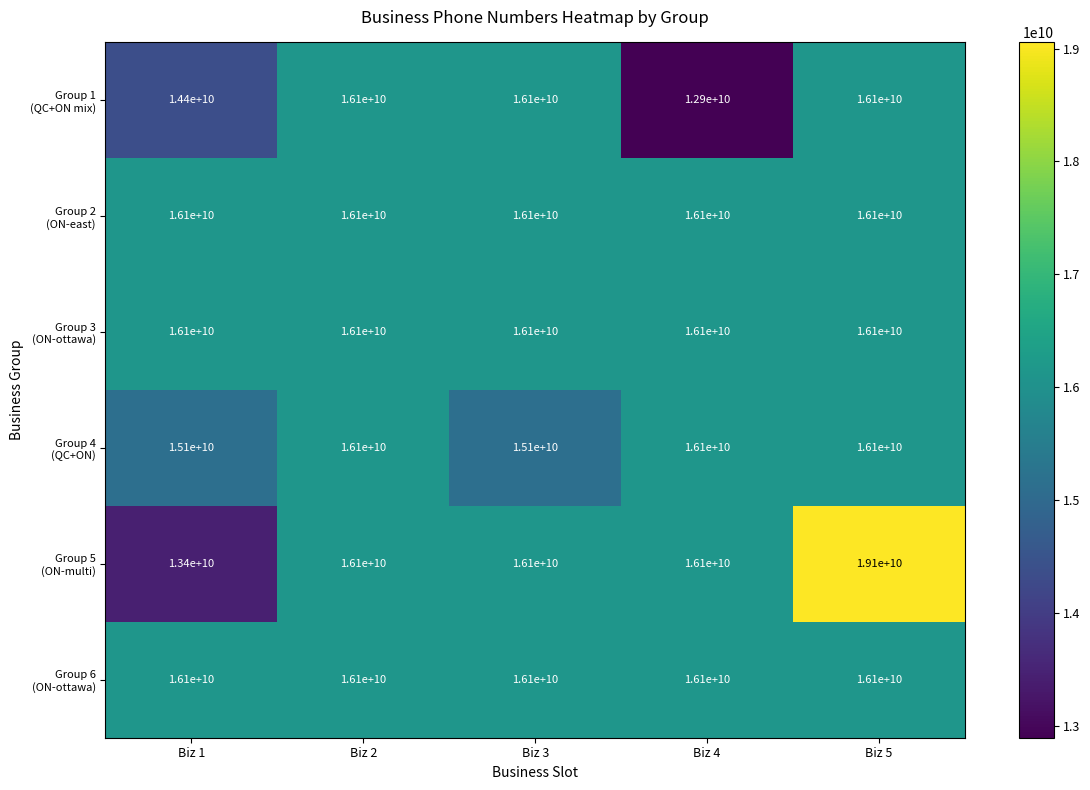

At how many categories does at least one series exceed 16059982839?

5